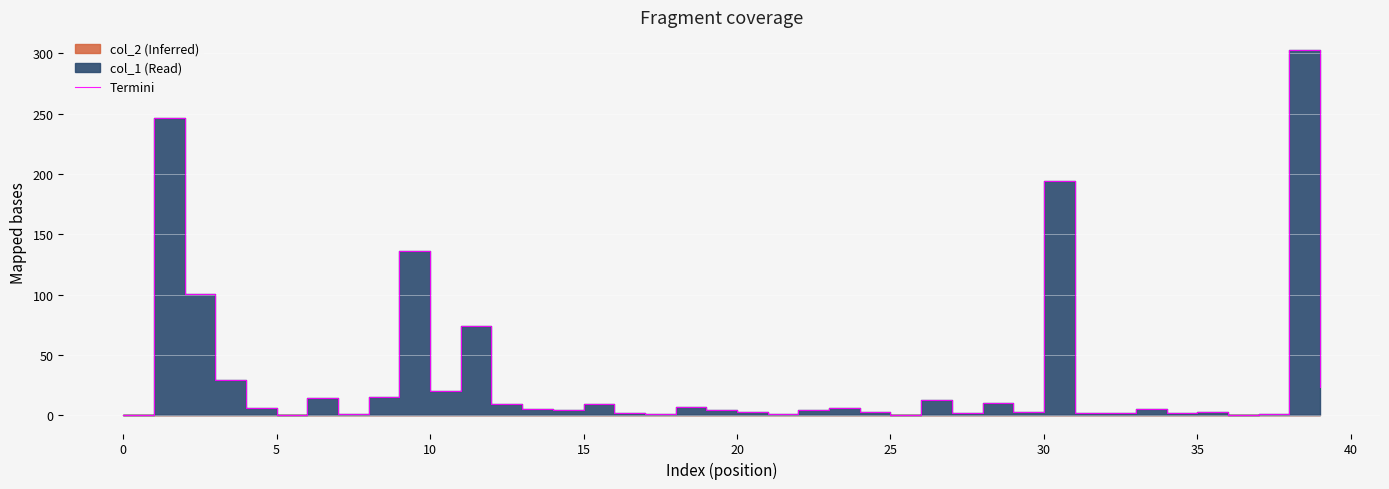

True or false: the data has more than 2 interior local peaks.

True